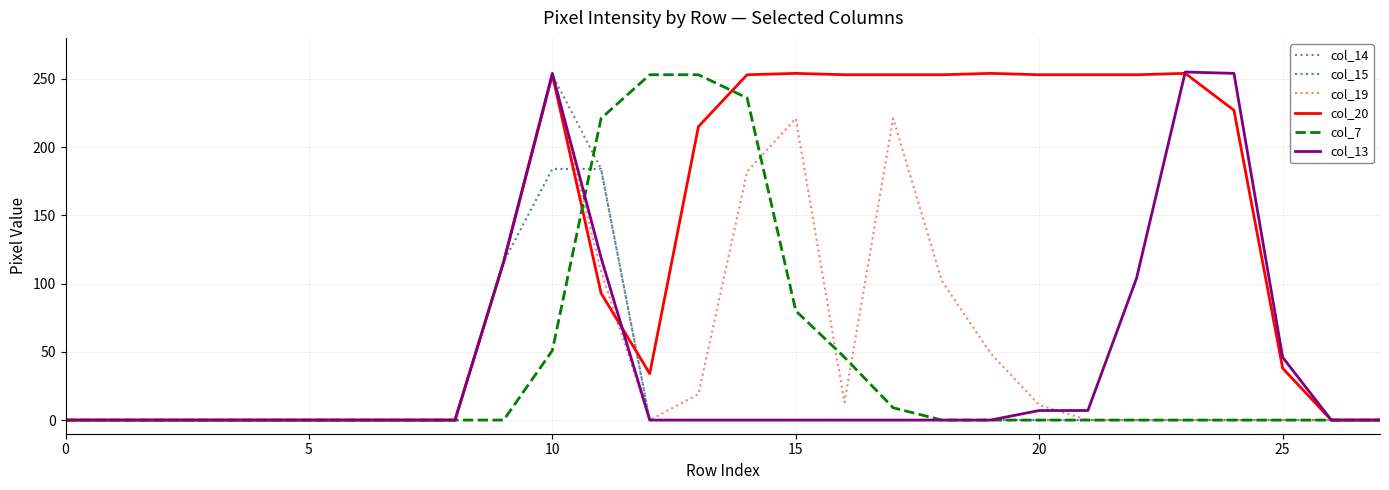

What is the greatest value displayed?

255